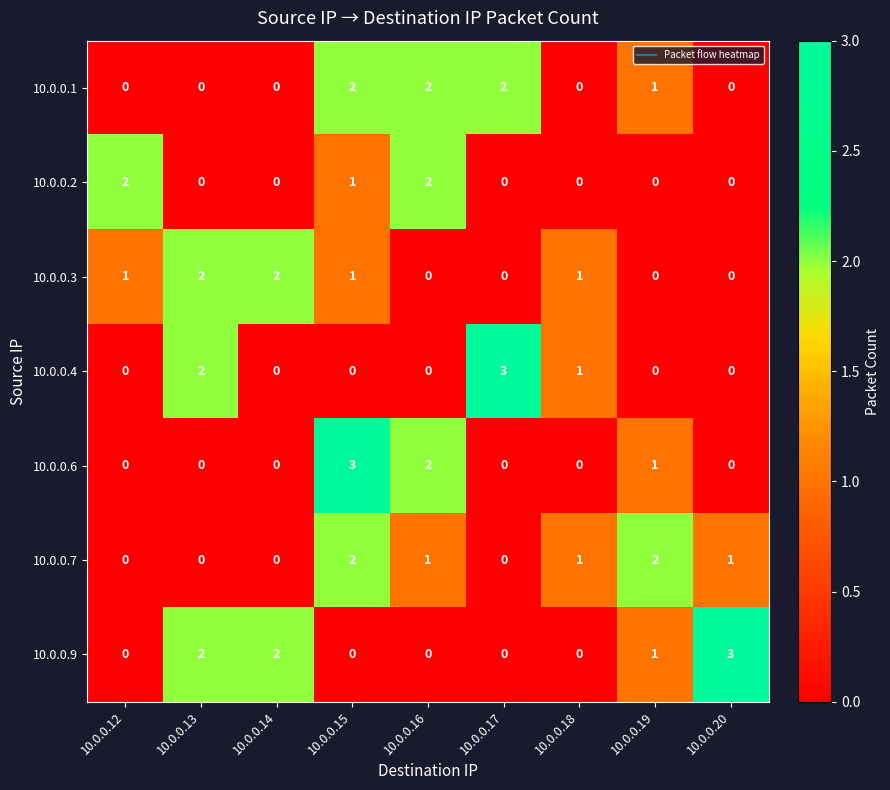

True or false: 10.0.0.2 has a value of -1 at 10.0.0.19.

False